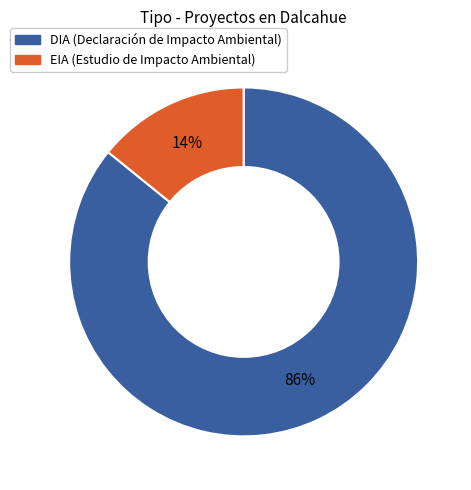

Do DIA and EIA together represent more than half of the pie?

Yes